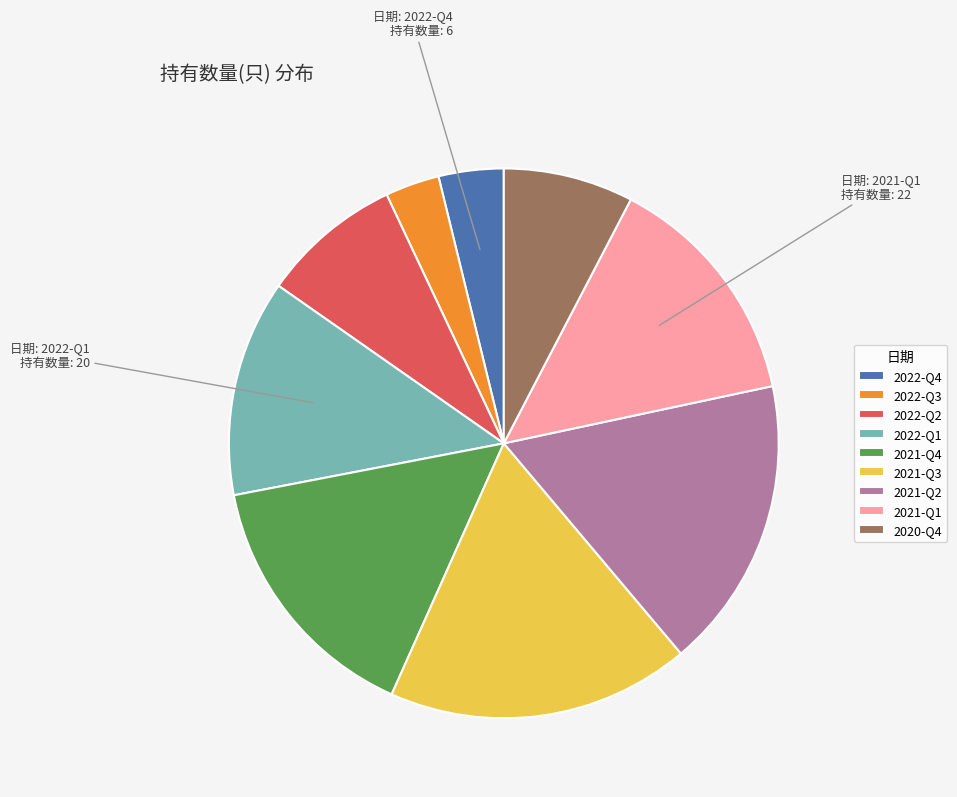

How many slices are in this pie chart?

9